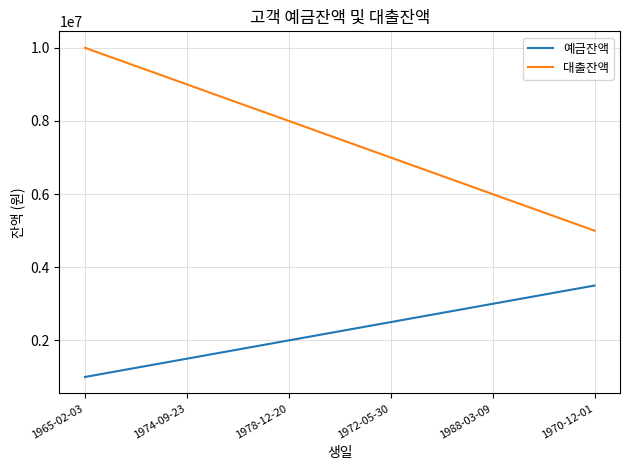

How many values in the 대출잔액 series are below 8000000?

3